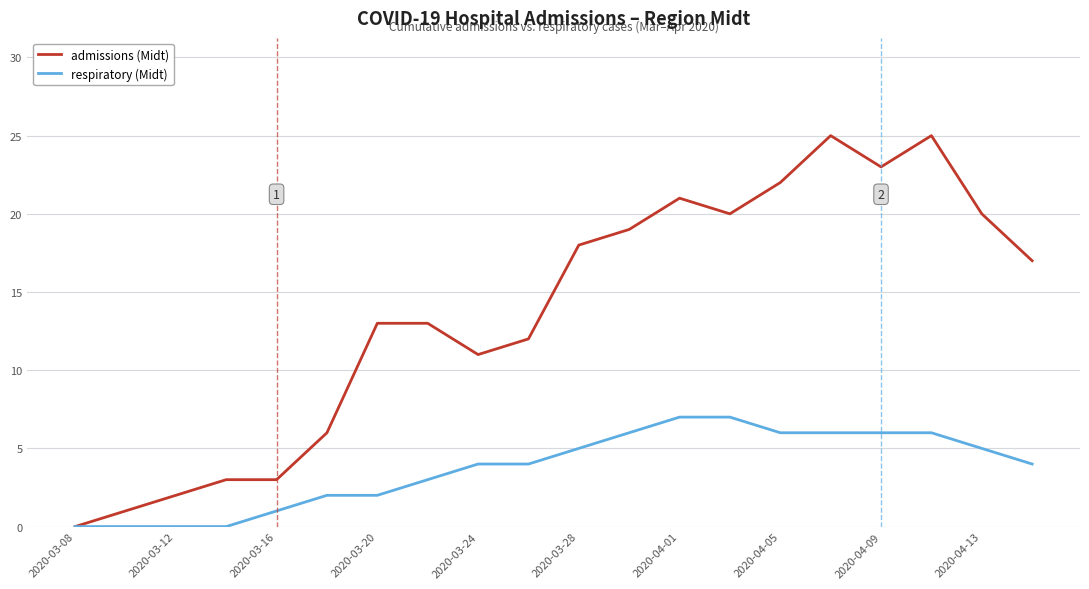

Which series has the largest total across all categories?

admissions (Midt)